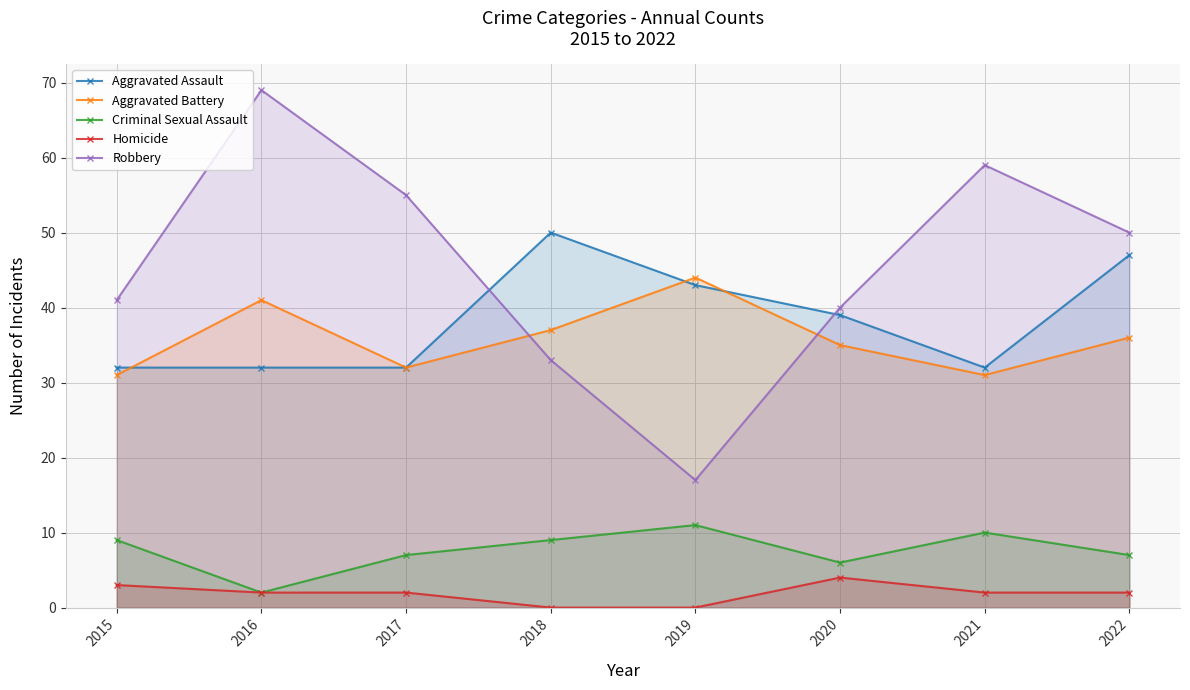

Does the chart have visible grid lines?

Yes